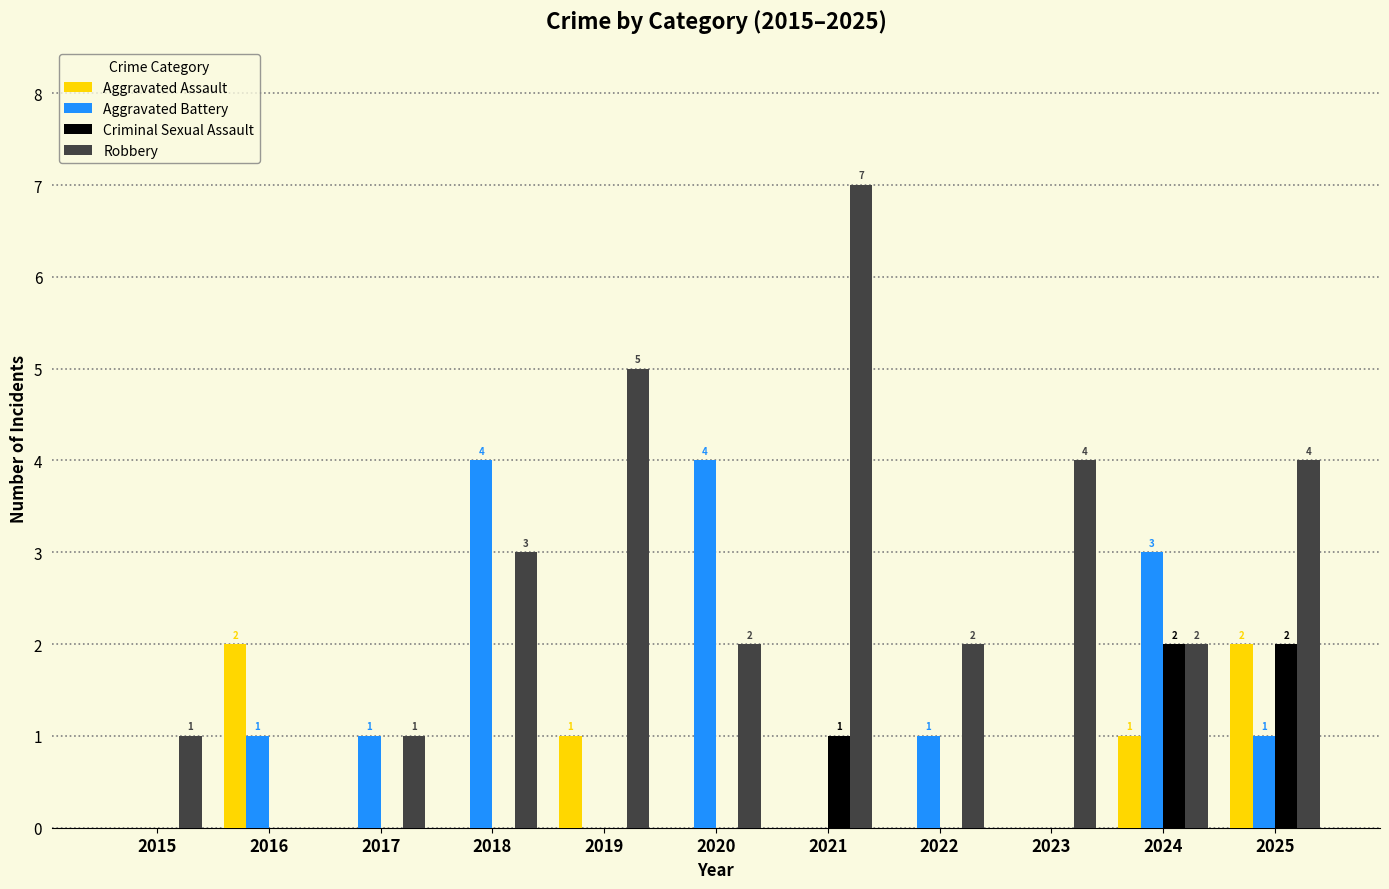

Reading left to right, what are all the values shown in this chart?

Aggravated Assault: 2015=0	2016=2	2017=0	2018=0	2019=1	2020=0	2021=0	2022=0	2023=0	2024=1	2025=2
Aggravated Battery: 2015=0	2016=1	2017=1	2018=4	2019=0	2020=4	2021=0	2022=1	2023=0	2024=3	2025=1
Criminal Sexual Assault: 2015=0	2016=0	2017=0	2018=0	2019=0	2020=0	2021=1	2022=0	2023=0	2024=2	2025=2
Robbery: 2015=1	2016=0	2017=1	2018=3	2019=5	2020=2	2021=7	2022=2	2023=4	2024=2	2025=4